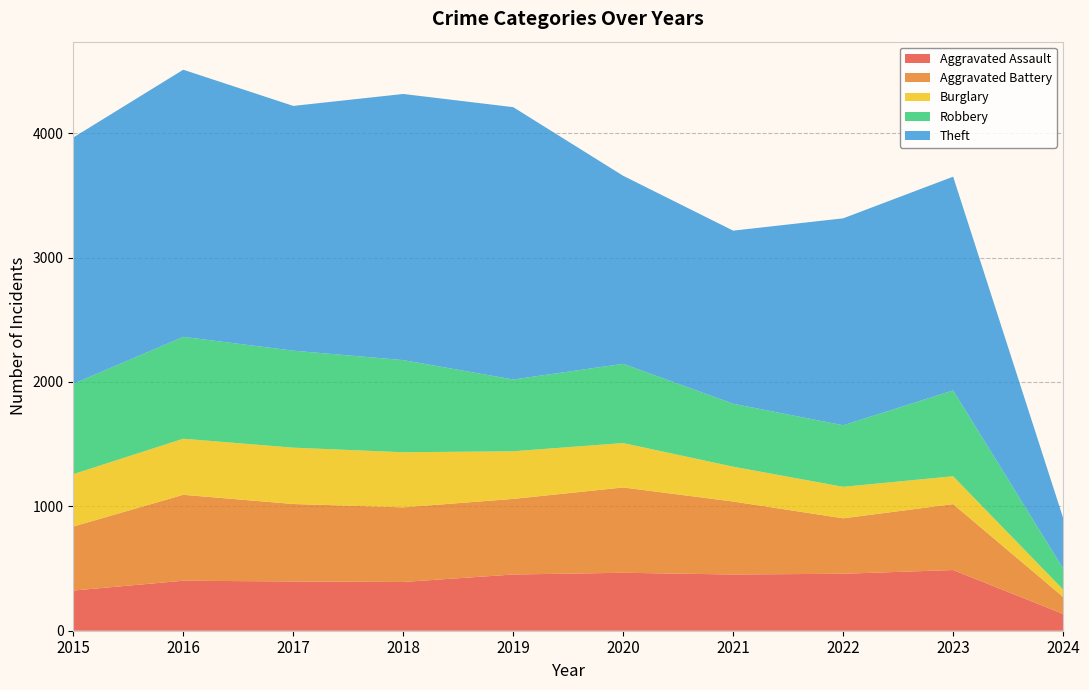

Reading left to right, what are all the values shown in this chart?

Aggravated Assault: 323	402	396	392	452	466	452	458	488	135
Aggravated Battery: 515	691	623	600	608	686	587	446	530	137
Burglary: 421	451	453	443	383	357	280	253	224	59
Robbery: 726	819	780	741	577	637	506	495	690	170
Theft: 1981	2148	1968	2140	2190	1512	1392	1664	1719	406